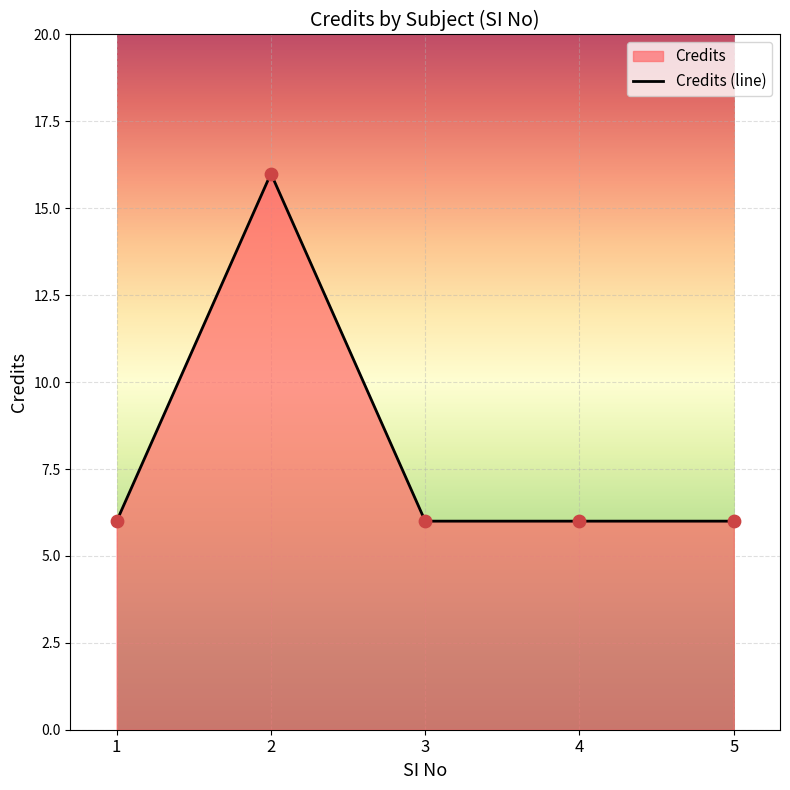

What is the ratio of the value at 4 to the value at 1?

1.0